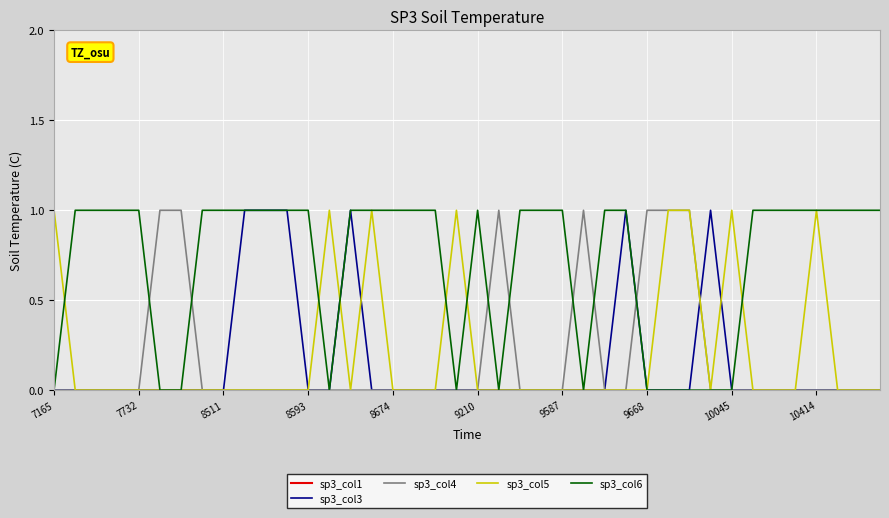

Count the sp3_col4 values in the range 0 to 1.

40